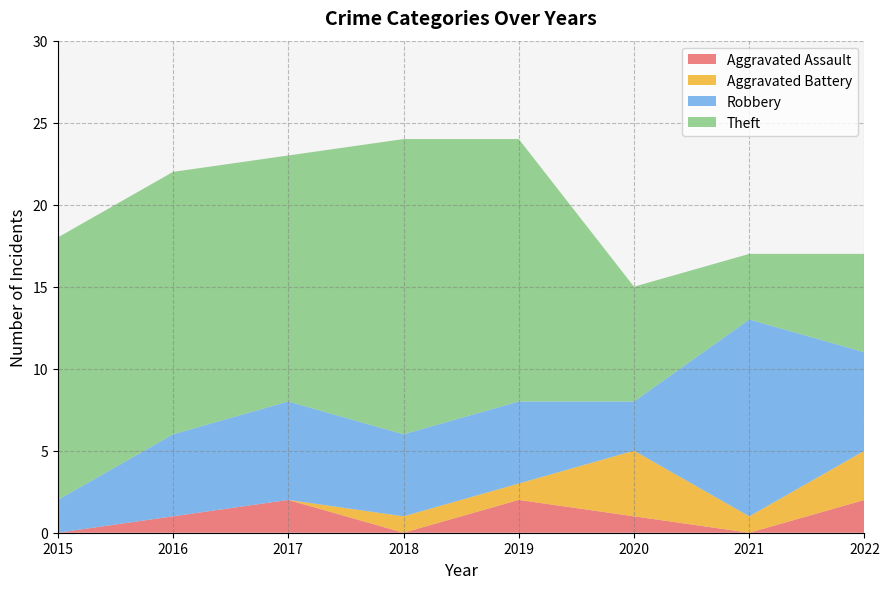

Reading right to left, transcribe all the data shown in this chart.

Aggravated Assault: 2	0	1	2	0	2	1	0
Aggravated Battery: 3	1	4	1	1	0	0	0
Robbery: 6	12	3	5	5	6	5	2
Theft: 6	4	7	16	18	15	16	16